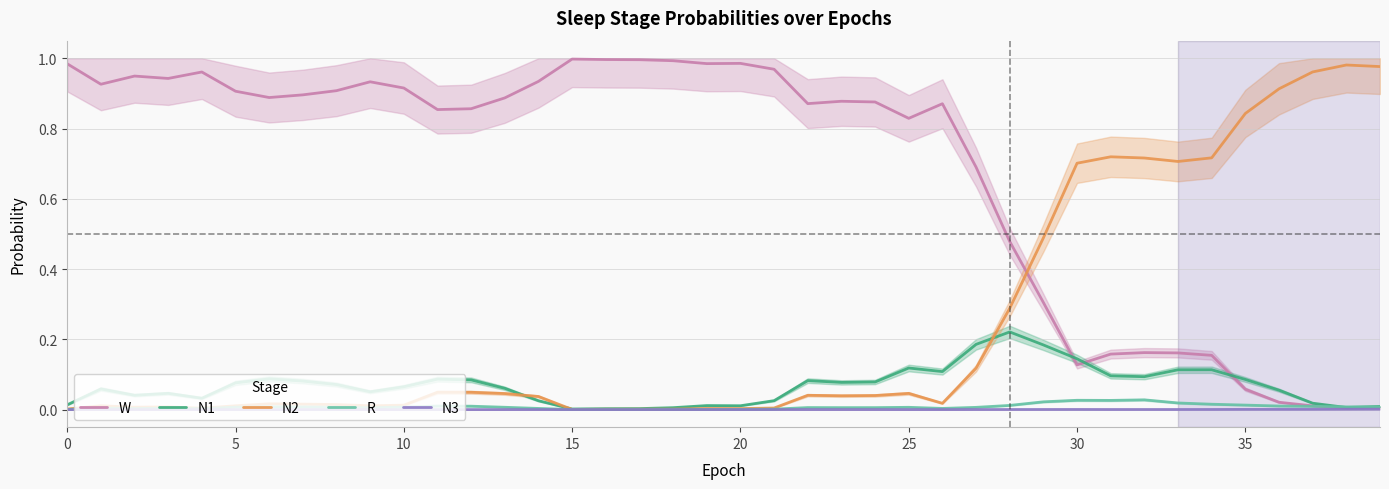

Which series has the largest total across all categories?

W